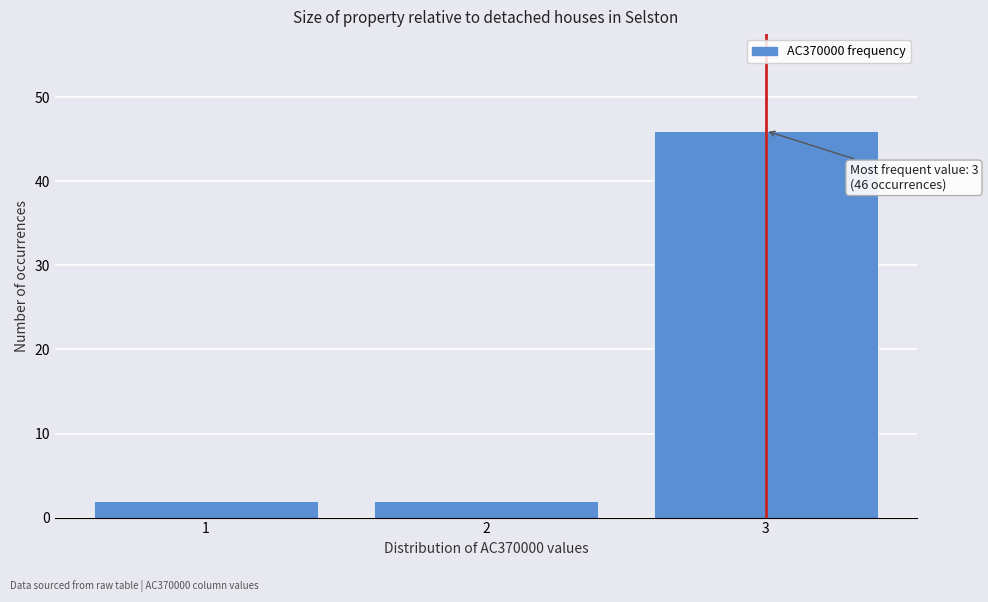

Reading left to right, extract all data points from this chart.

2	2	46